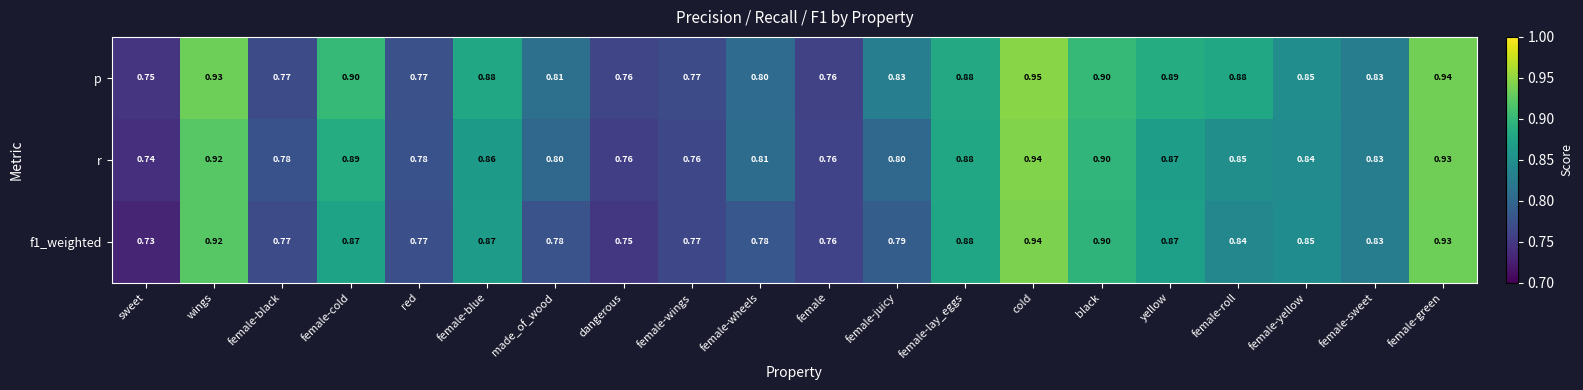

At which label does r reach its peak?

cold